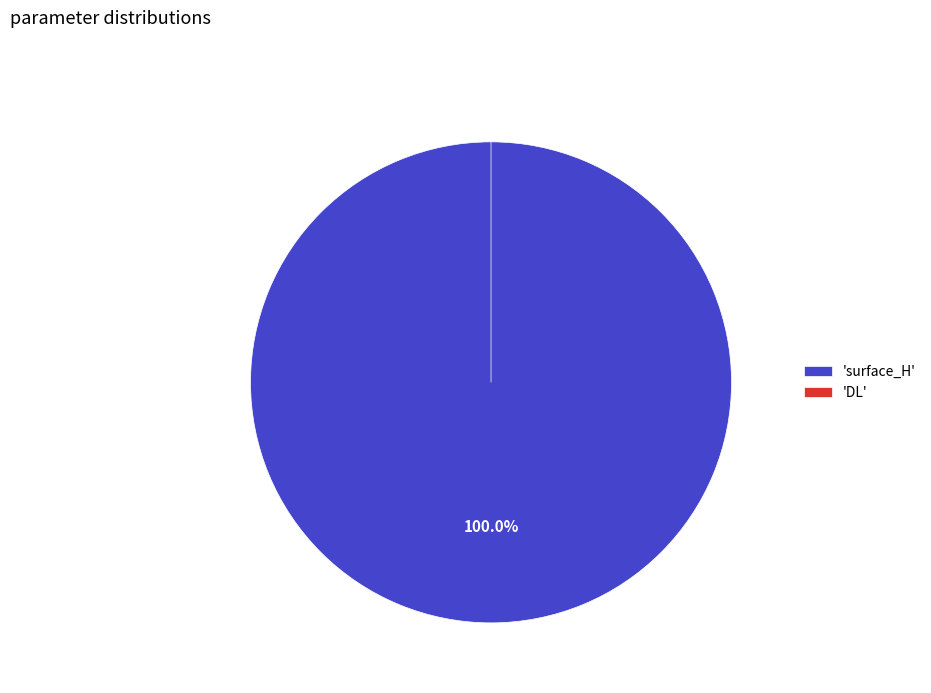

How many segments does this pie chart have?

2